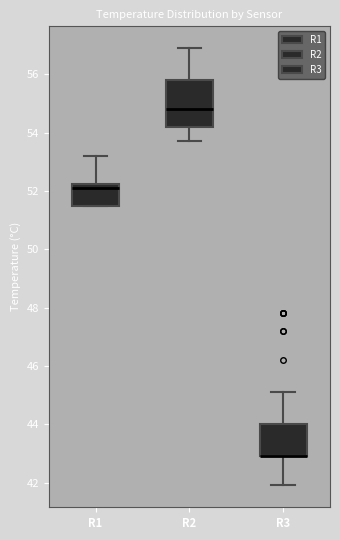

Reading left to right, read every box against the y-axis: the position of its median line, the range the box covers, and the ends of its whiskers. The values are not printed on the chart, so give them approximately, as read against the axis.

R1: median 52.2 (just below the box's upper edge), box 51.6 to 52.2, whiskers 51.6 to 53.2
R2: median 54.8, box 54.2 to 55.8, whiskers 53.8 to 57.0
R3: median 43.0 (drawn on the box's lower edge), box 43.0 to 44.0, whiskers 42.0 to 45.2